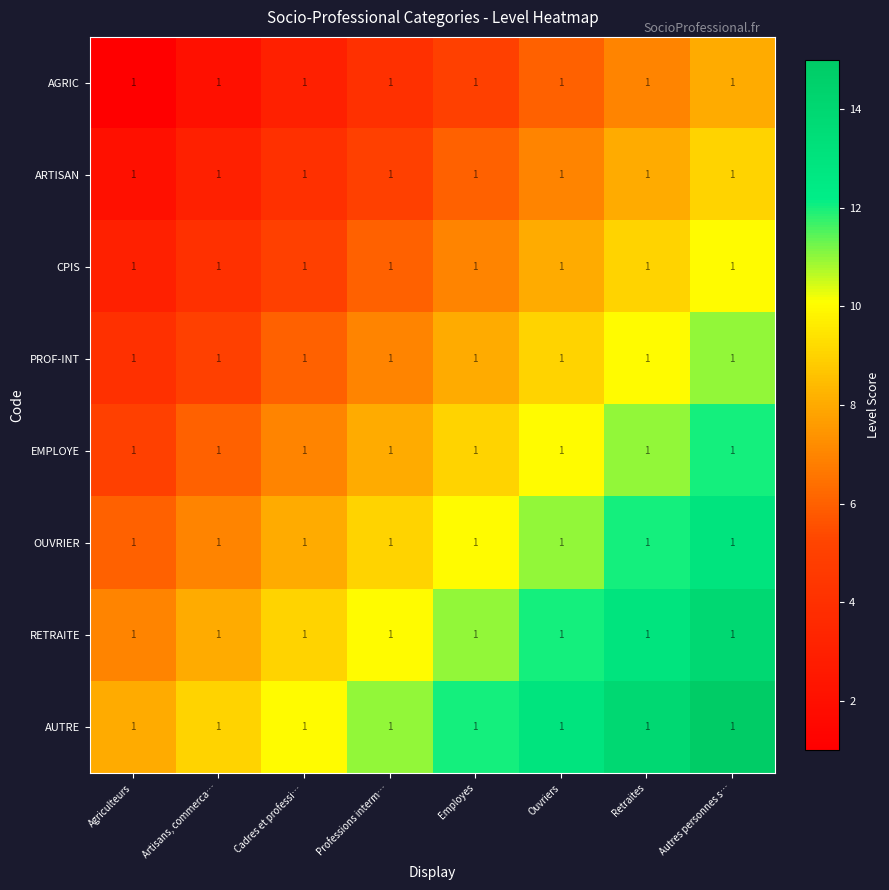

At how many categories does at least one series exceed 2?

8